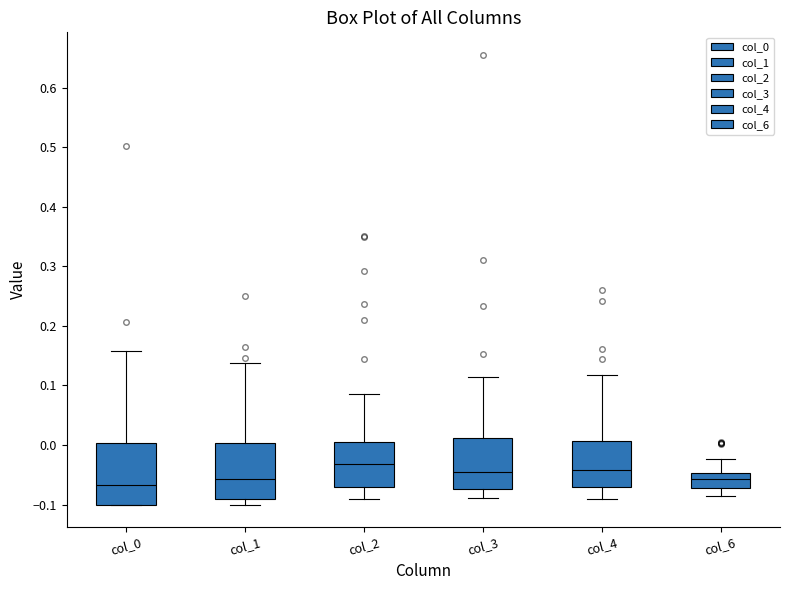

Where does the lower whisker of the box for col_3 end on the y-axis? The values are not printed on the chart, so give them approximately, as read against the axis.

-0.09